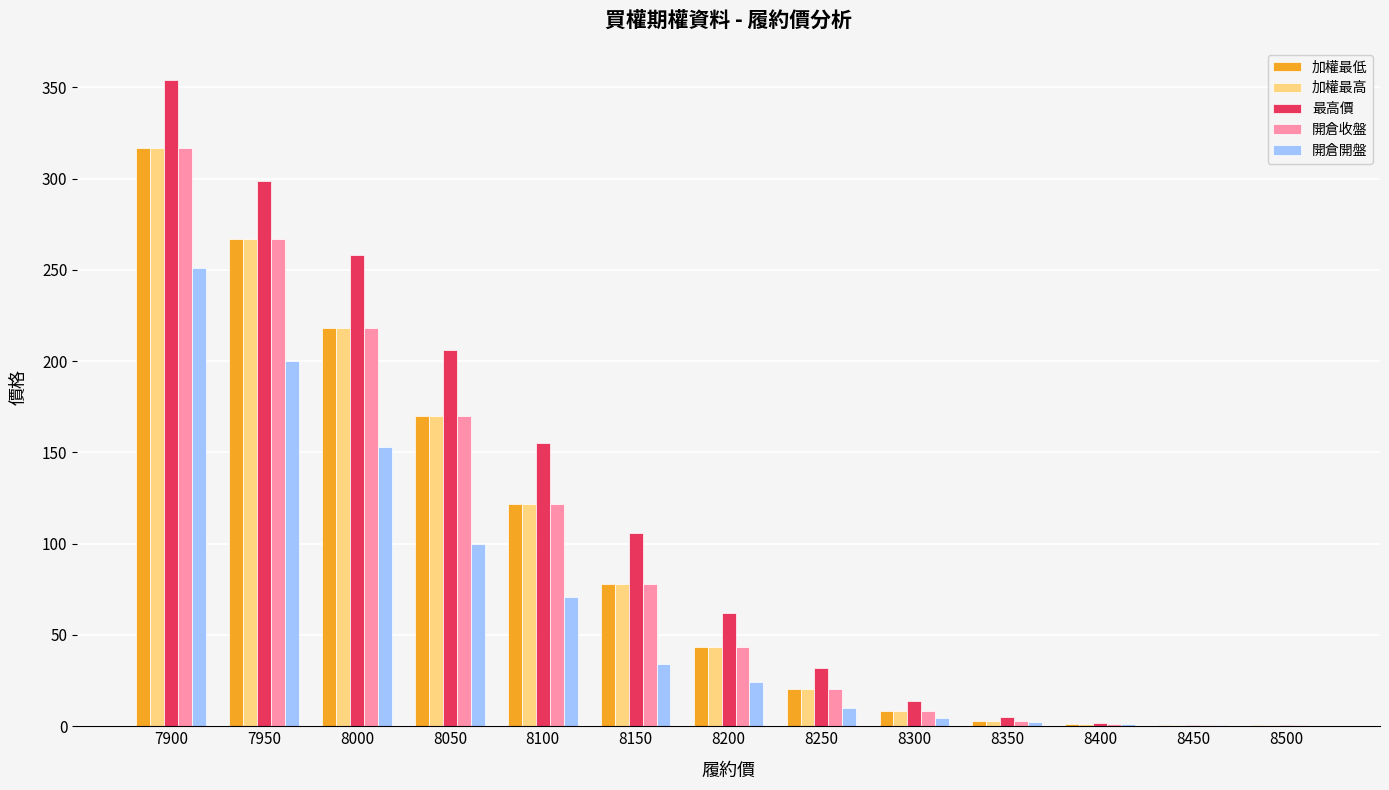

What is the difference between the 加權最低 values at 8350 and 8300?

5.3